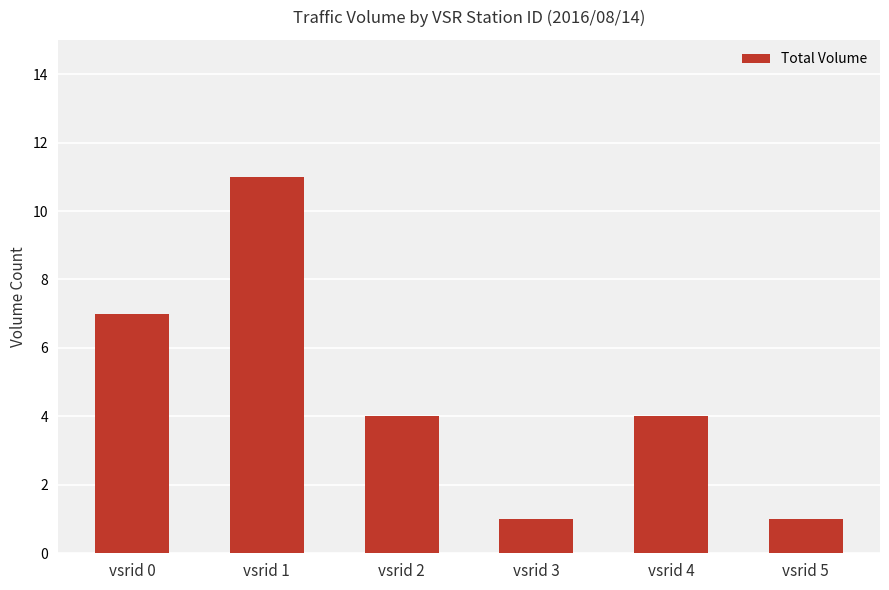

Is it true that the value at vsrid 2 is 3?

False